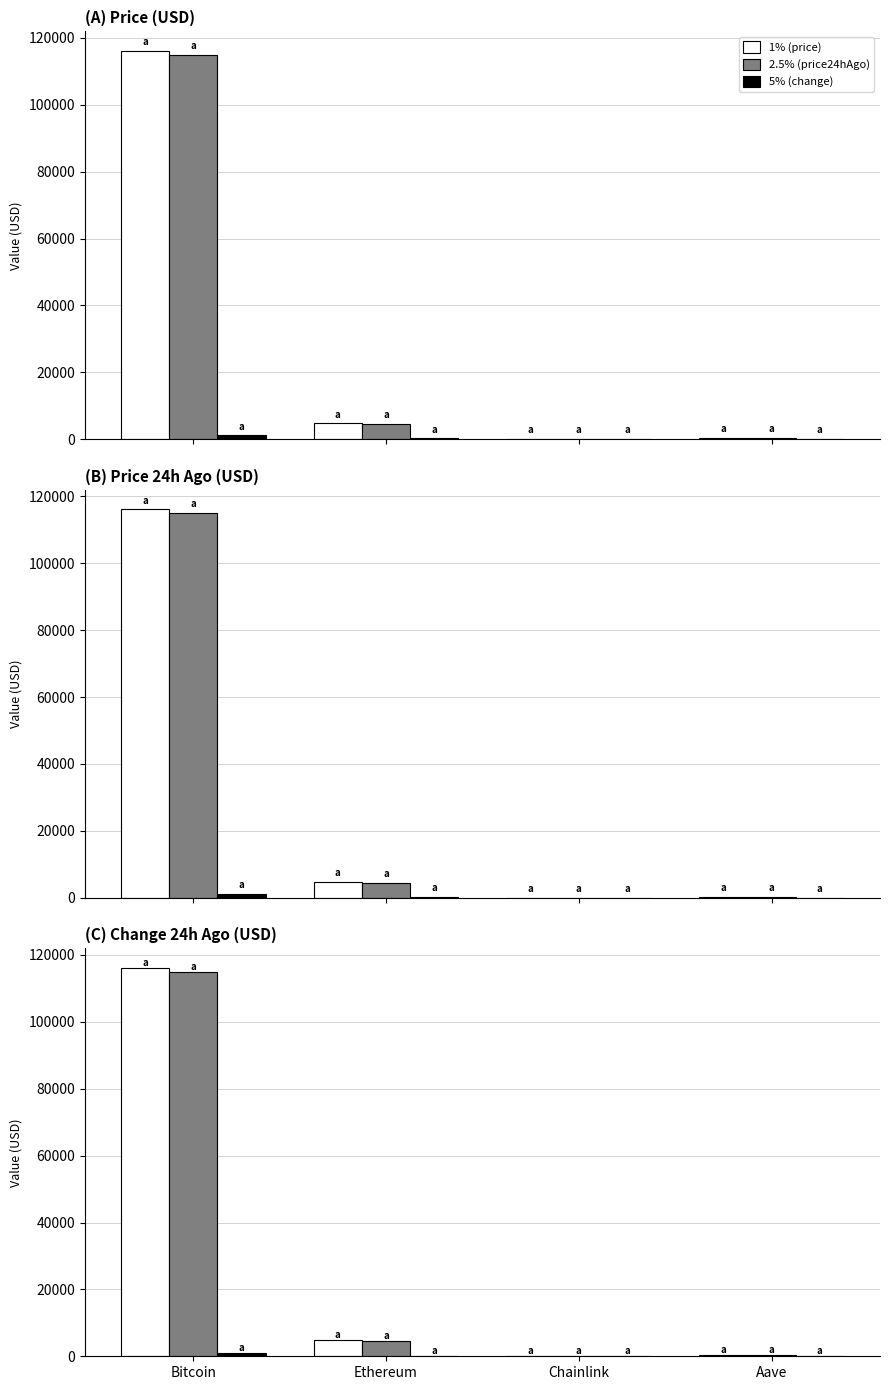

Which category has the highest value across all series?

Bitcoin